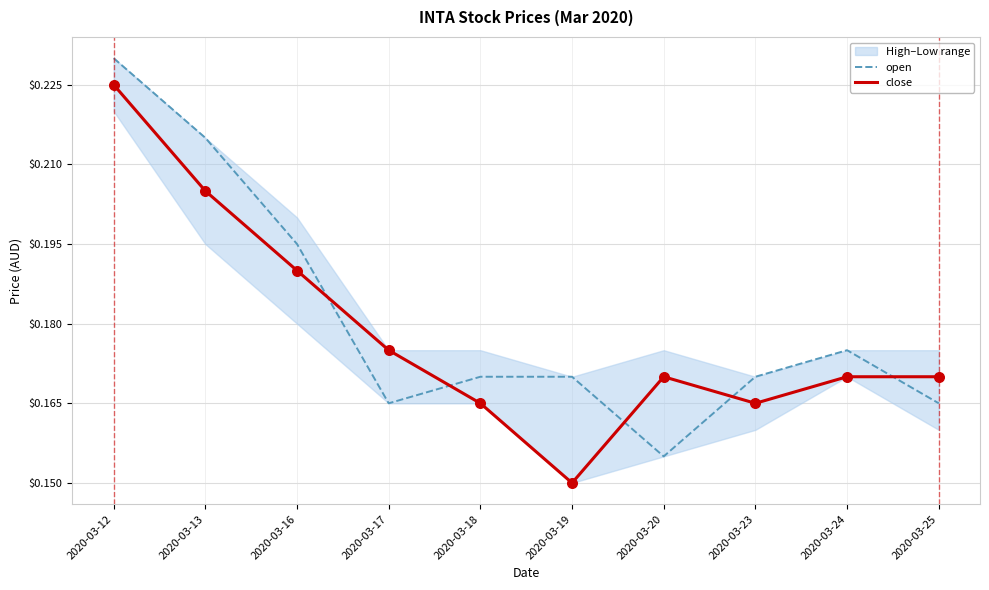

Which series has the largest Y range (max minus min)?

open